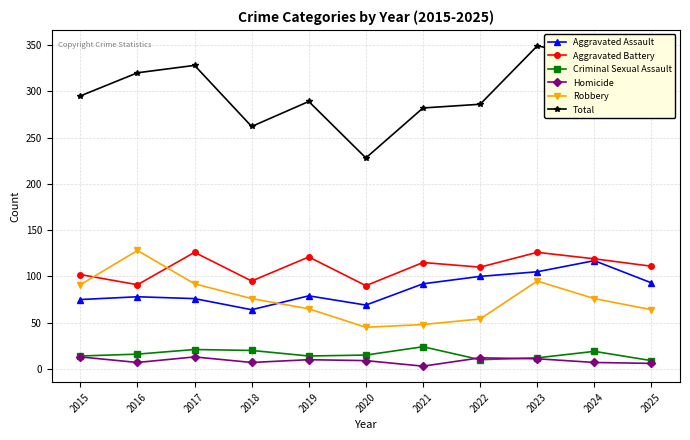

Does the chart have visible grid lines?

Yes